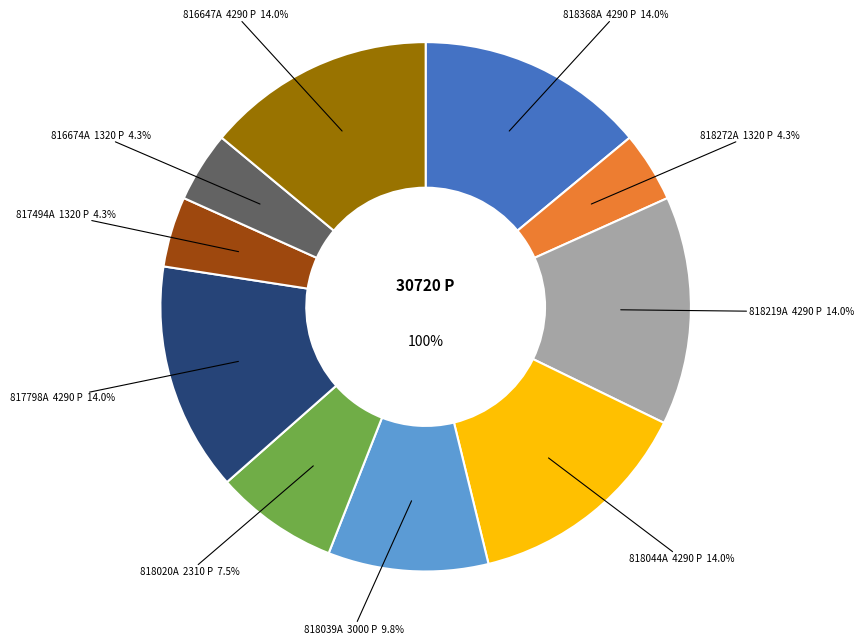

To the nearest percent, what percentage of the pie is 818368A?

14%